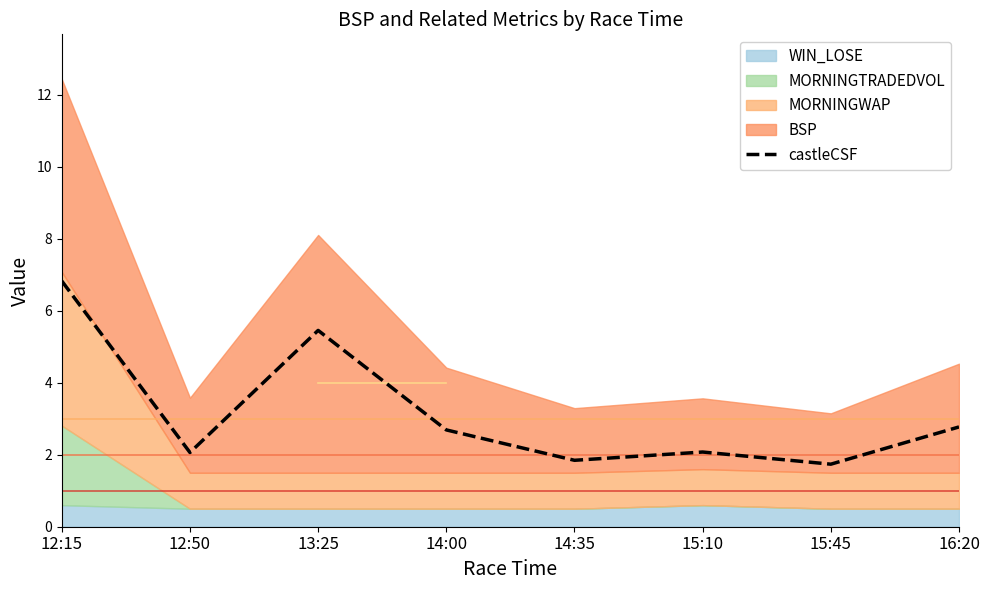

What is the value of the 5th point from the left?

1.8